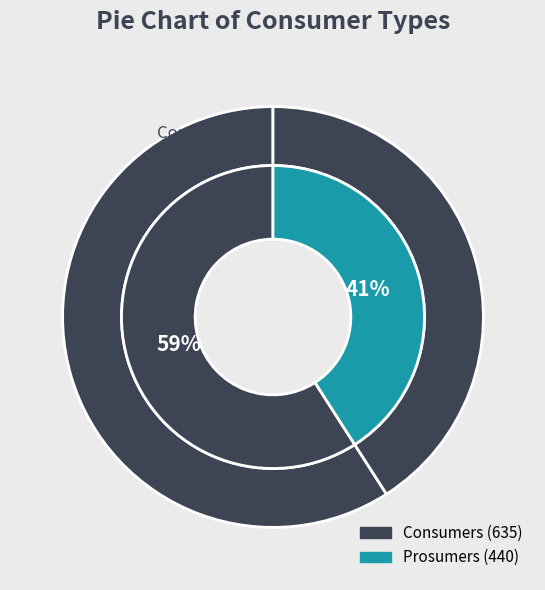

True or false: Consumers accounts for 59% of the total.

True